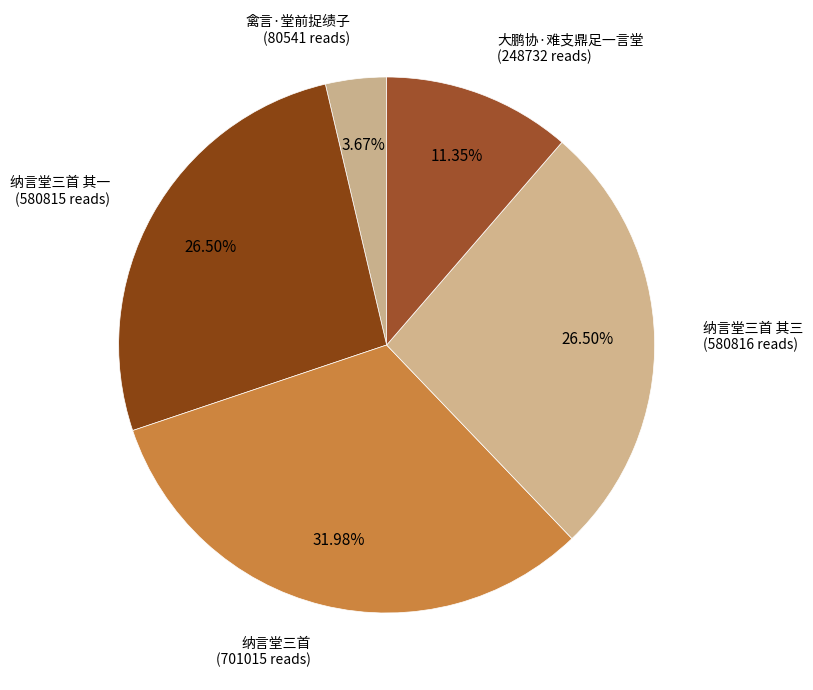

Does any single category account for the majority?

No